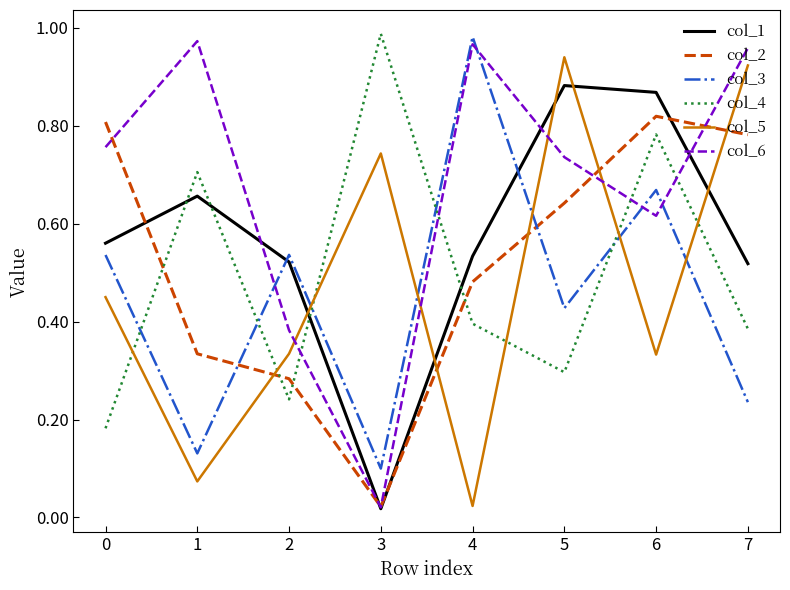

What are all the series names shown in the legend?

col_1, col_2, col_3, col_4, col_5, col_6